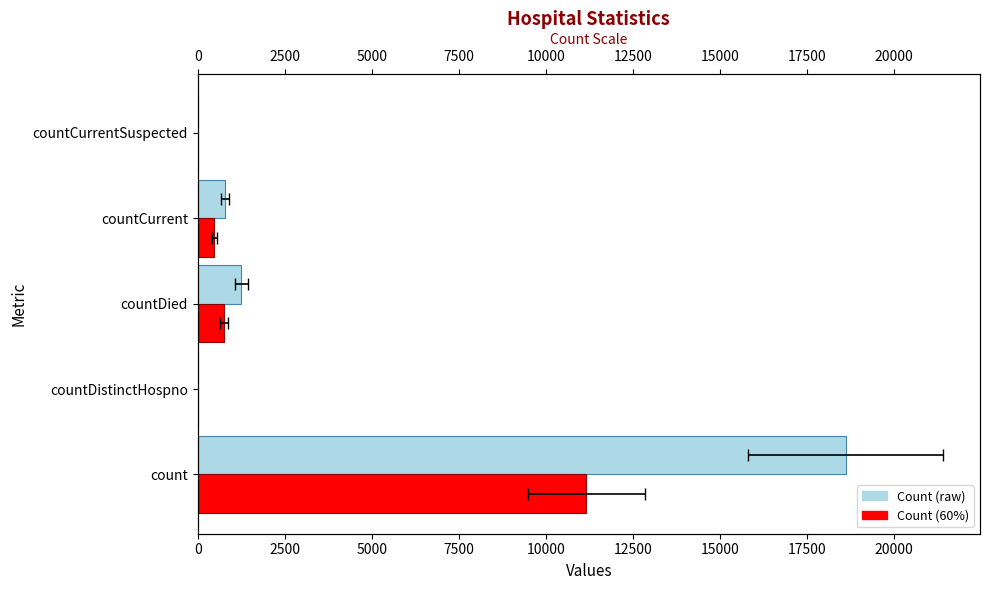

Is it true that values equals 0.0 at countDistinctHospno?

True